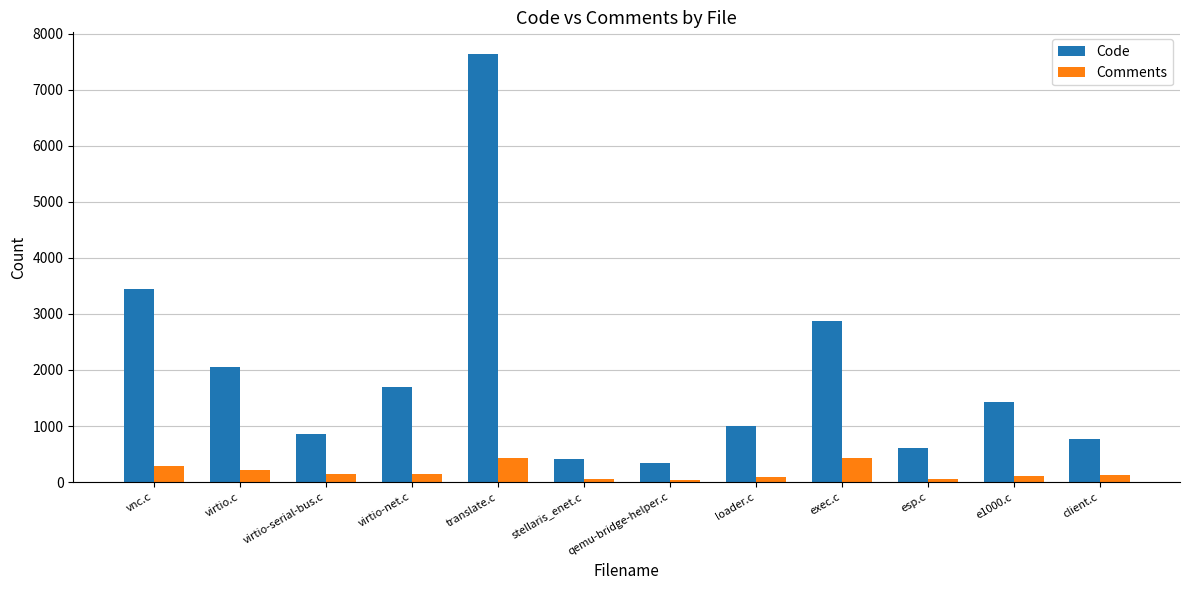

What position from the right is stellaris_enet.c?

7